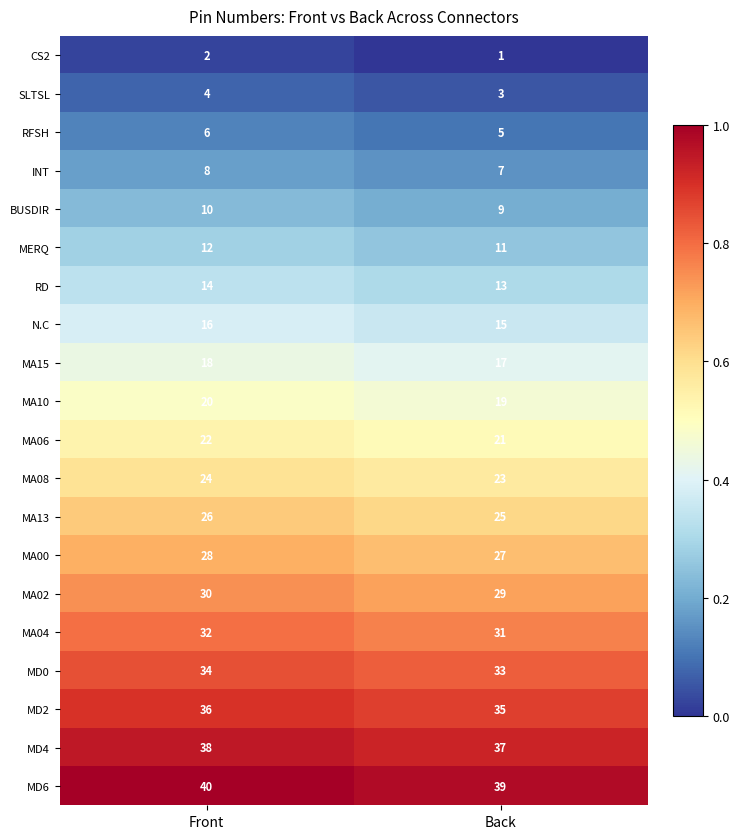

What is the difference between the highest and lowest values at Front?

38